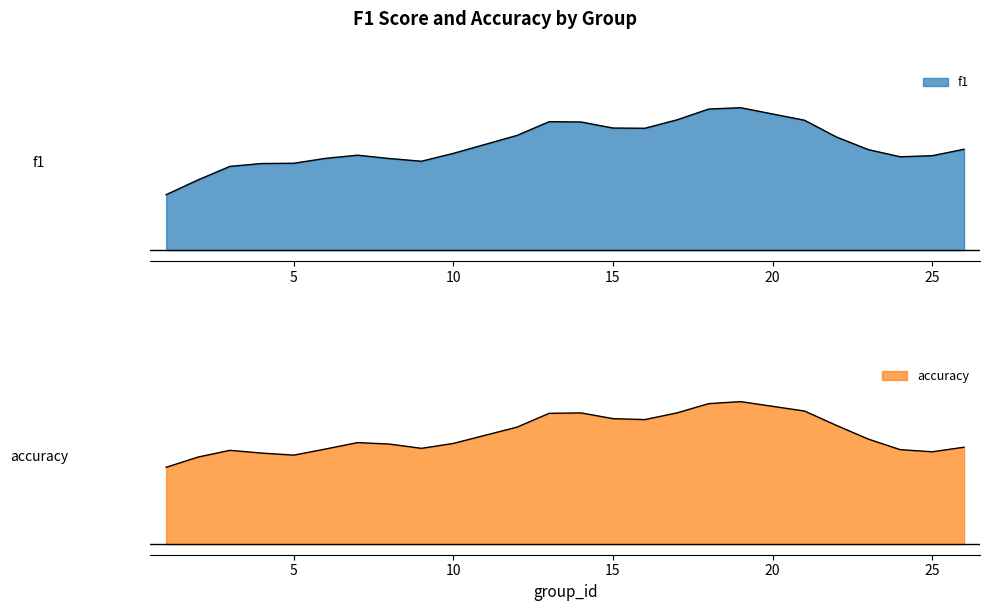

Which series ends up on top after the final intersection of accuracy and f1?

accuracy